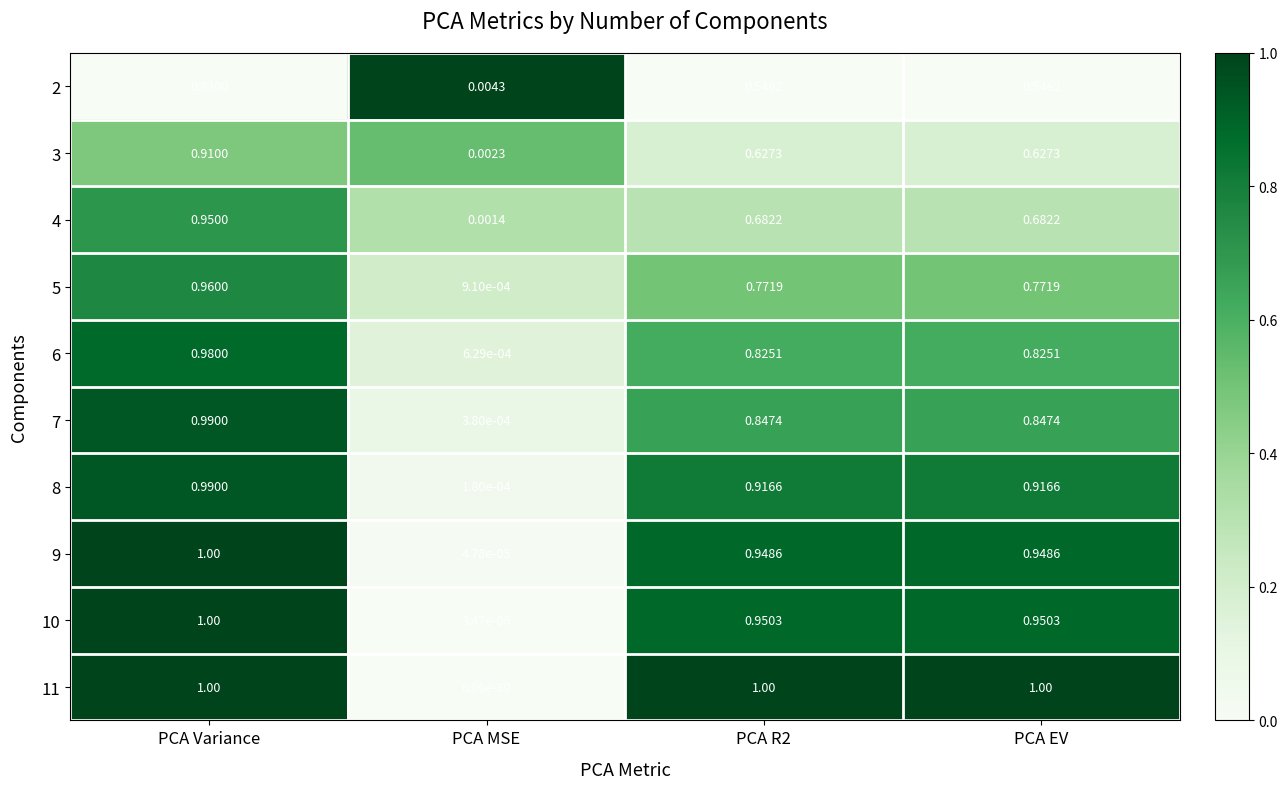

Between PCA Variance and PCA MSE, which series saw the biggest shift?

11